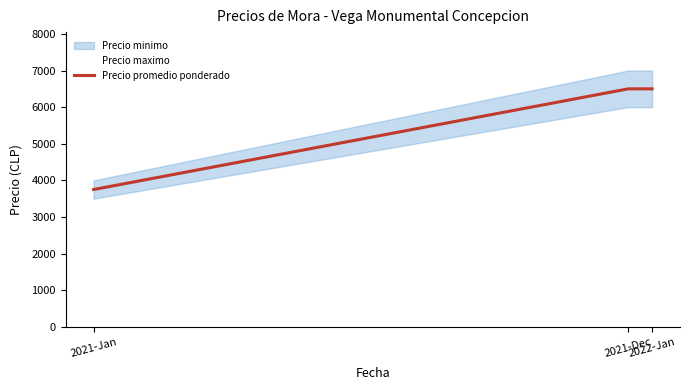

What is the label of the 2nd point from the left?

2021-Dec